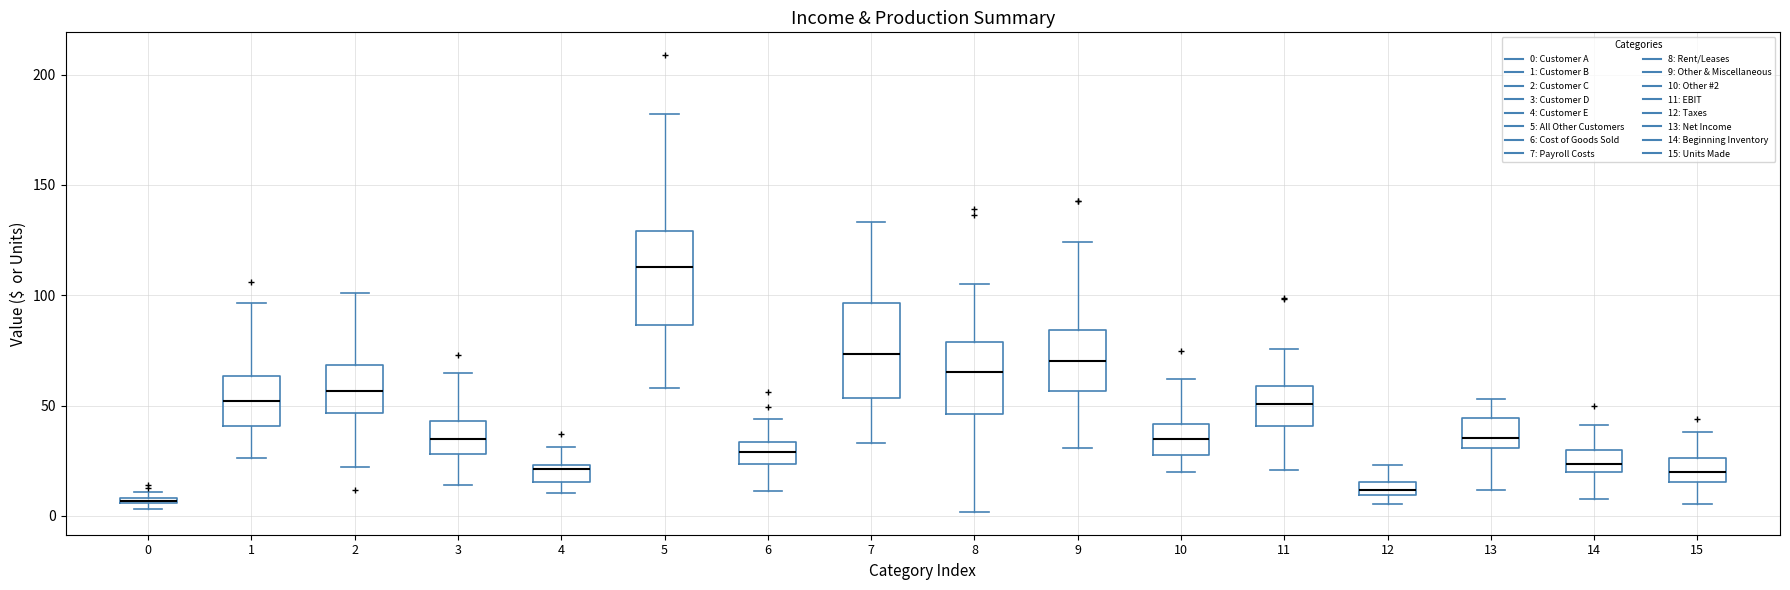

Where is the lower edge of the box at x = 14 on the y-axis? The values are not printed on the chart, so give them approximately, as read against the axis.

20